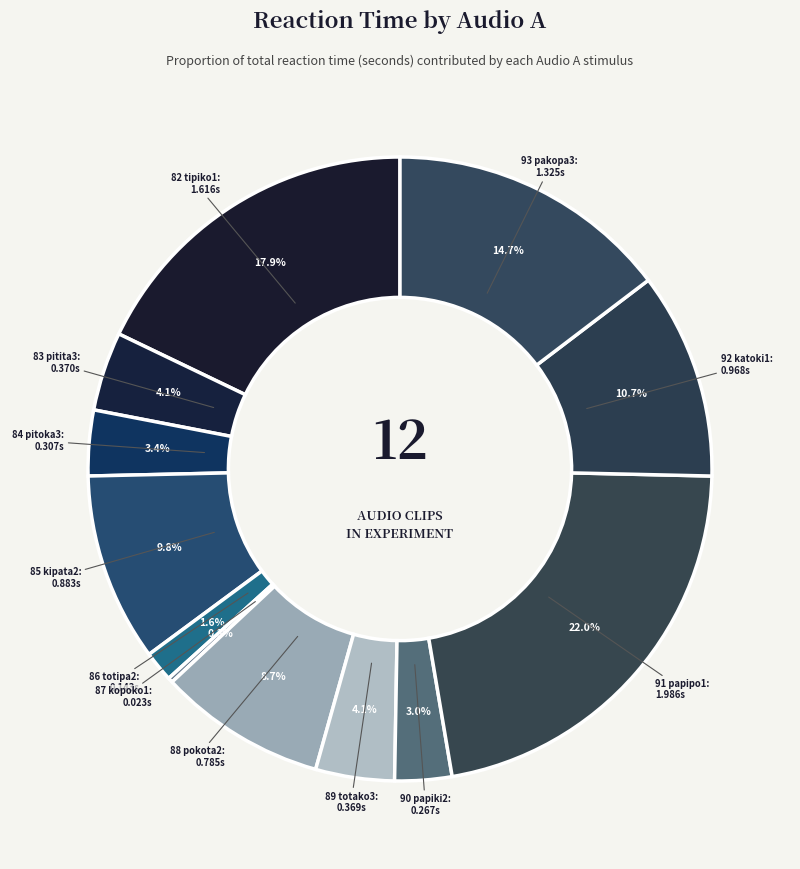

How many slices are in this pie chart?

12